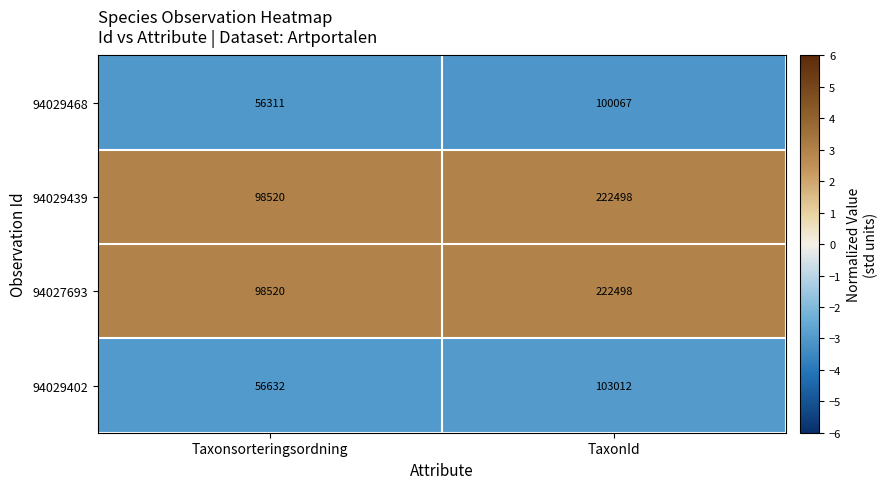

What is the difference between the highest and lowest values at Taxonsorteringsordning?

42209